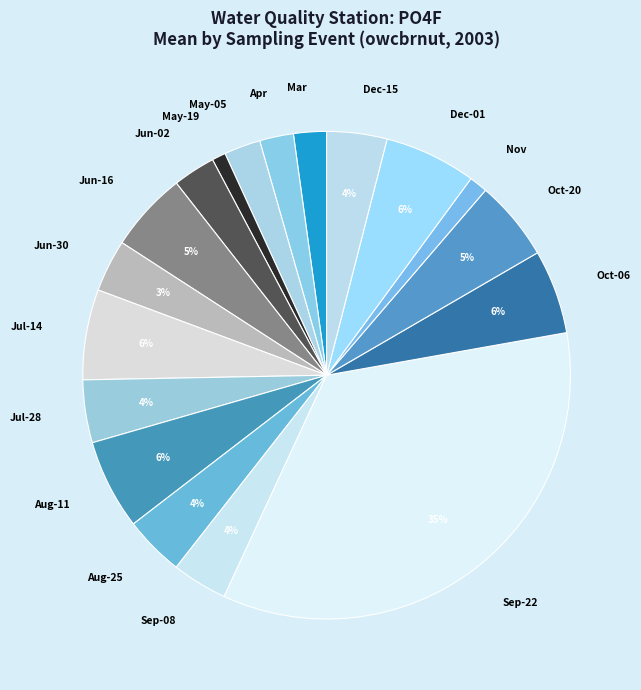

True or false: Dec-15 accounts for 4% of the total.

True